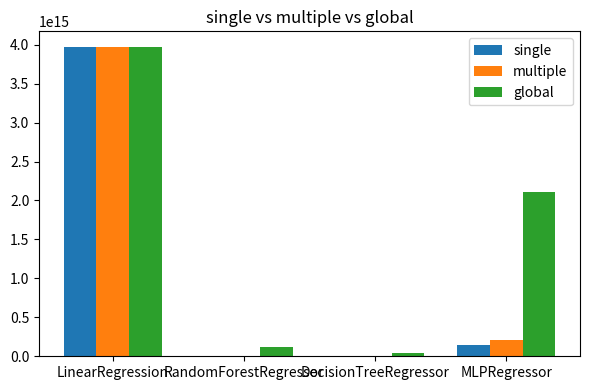

At which label does global reach its peak?

LinearRegression